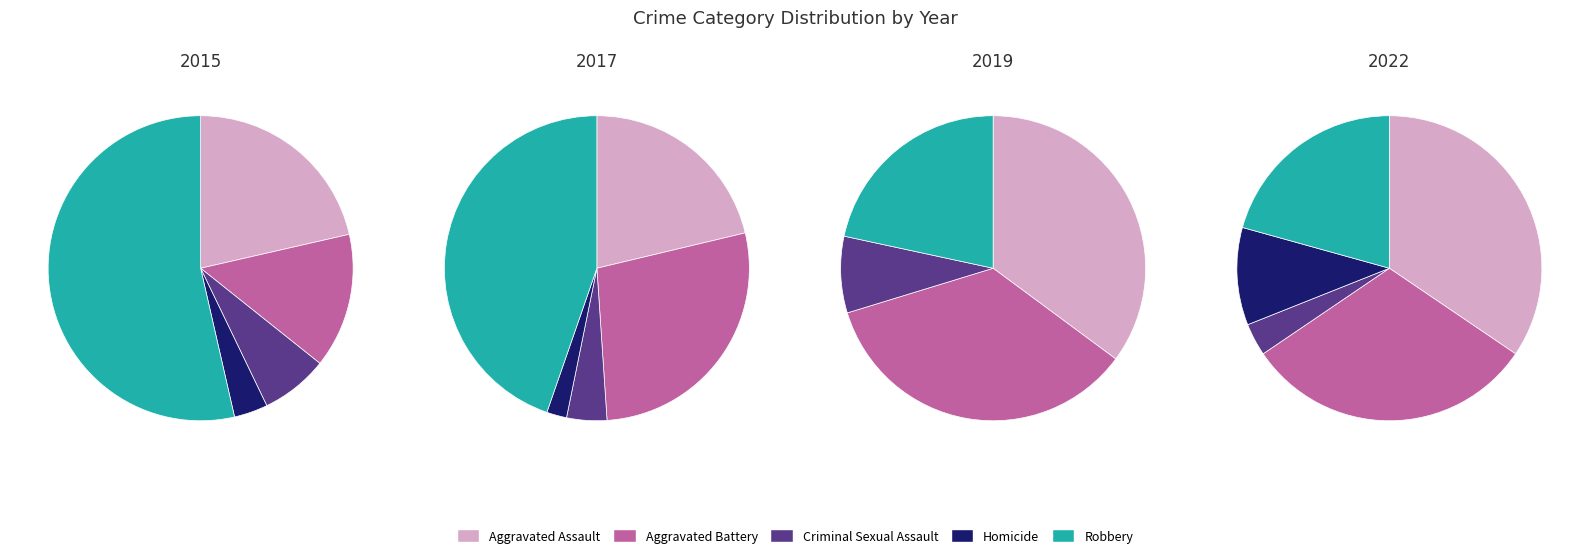

To the nearest percent, what is the average slice percentage?

20%